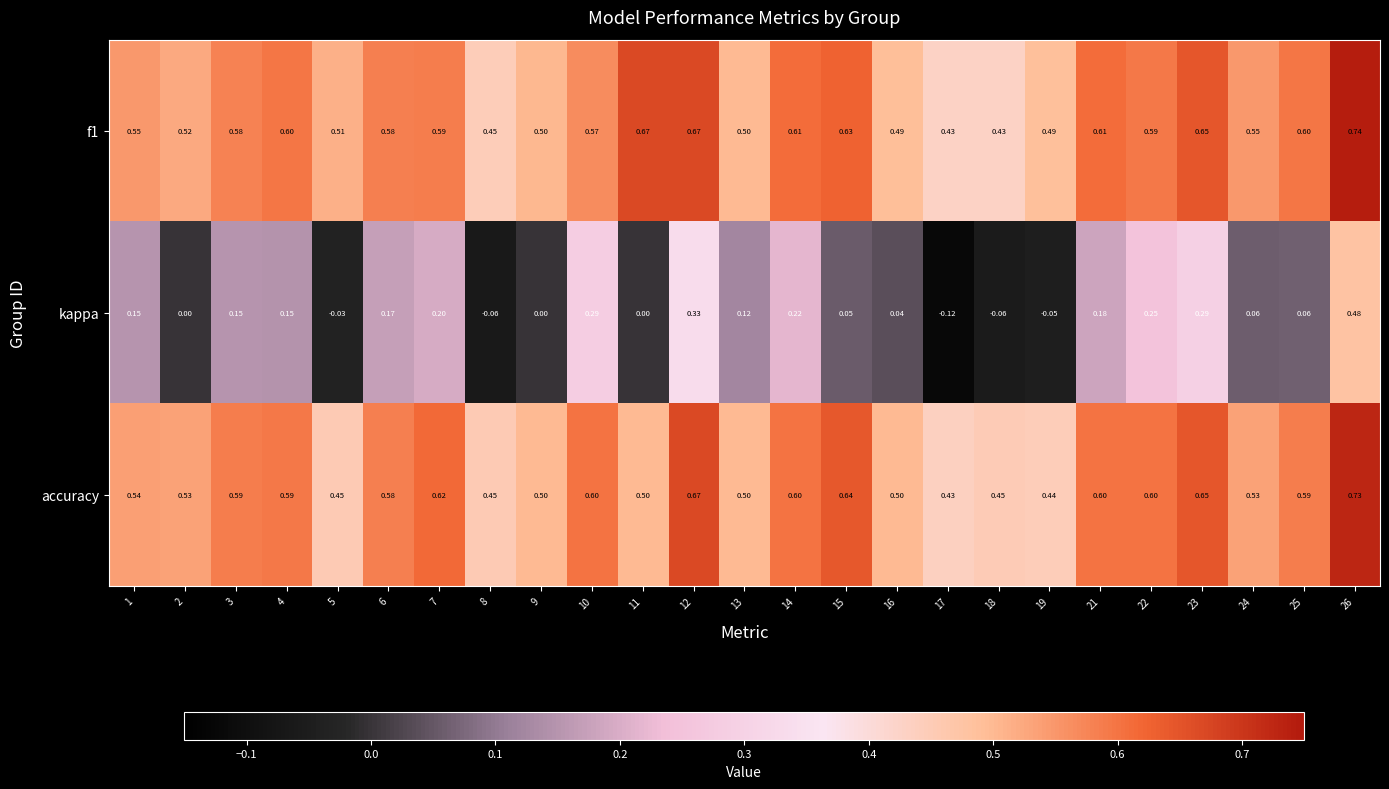

Is the value of kappa at 7 greater than the value of f1 at 16?

No